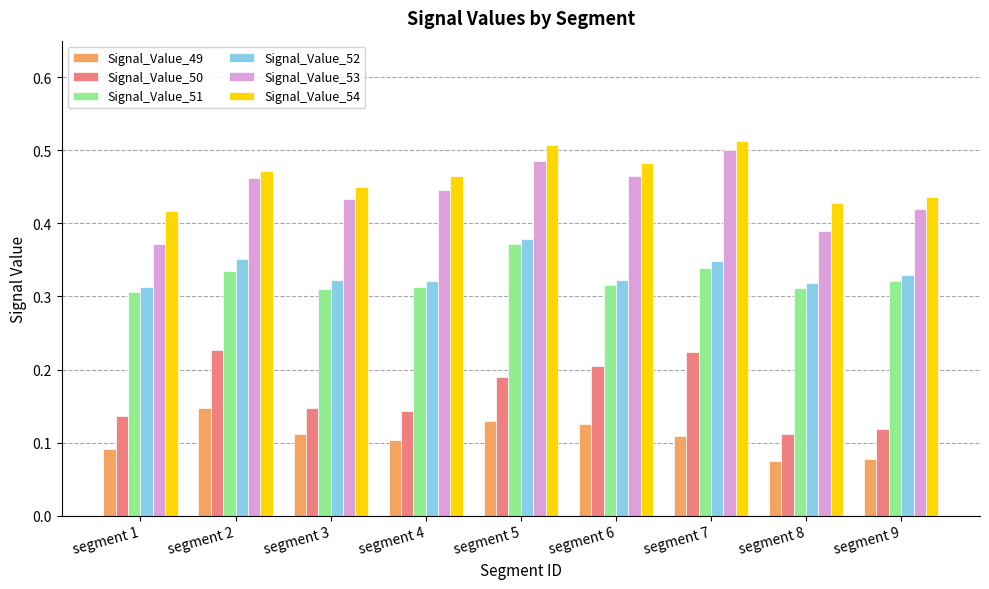

How many Signal_Value_51 values are between 0 and 1?

9